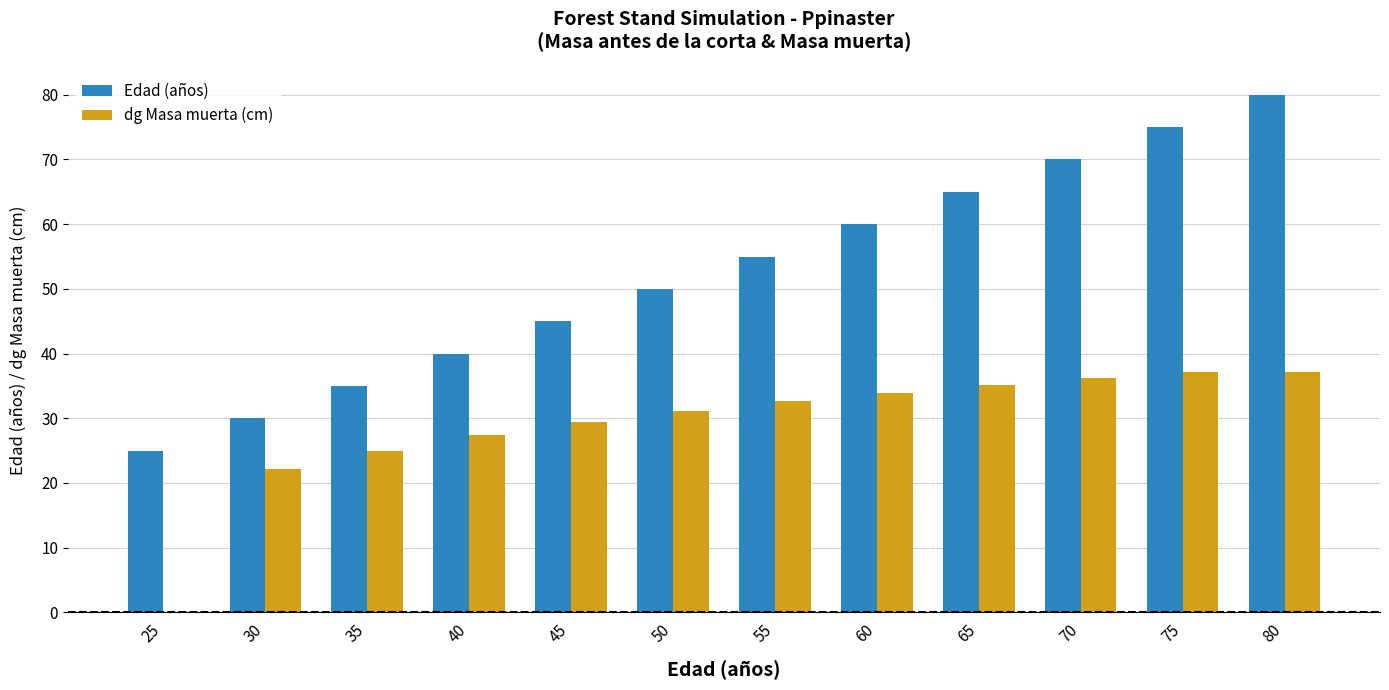

Which series changed the most between 55 and 60?

Edad (años)